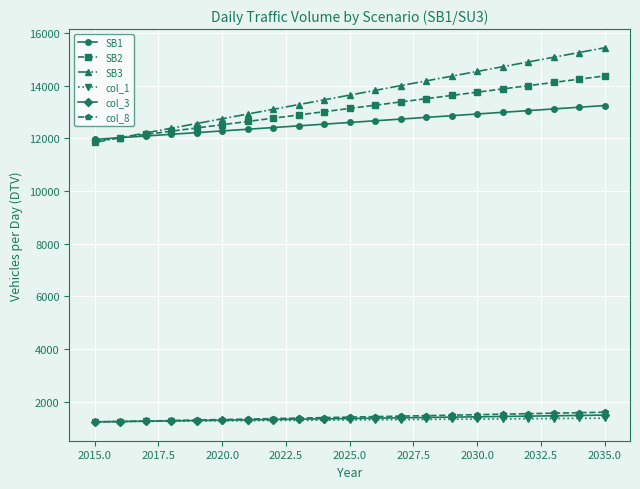

What is the sum of all col_8 values?

29658.3